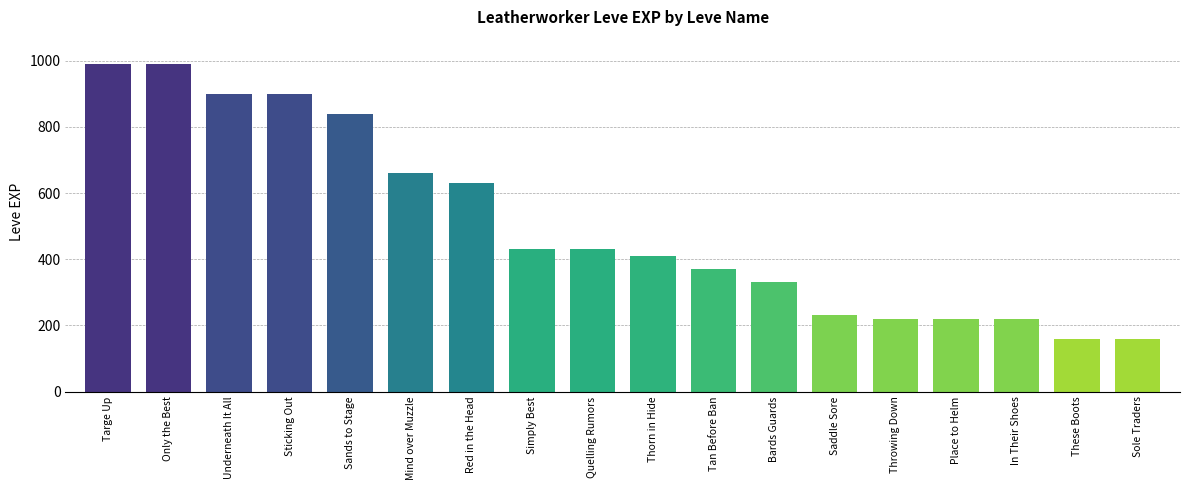

What is the change in value from Quelling Rumors to Thorn in Hide?

-20